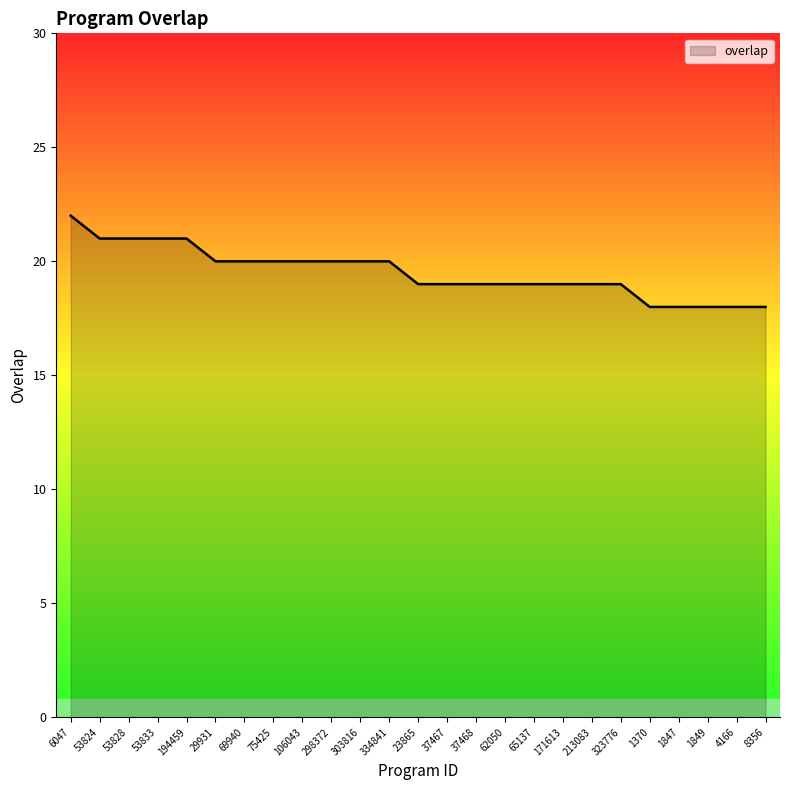

What position from the left is 323776?

20